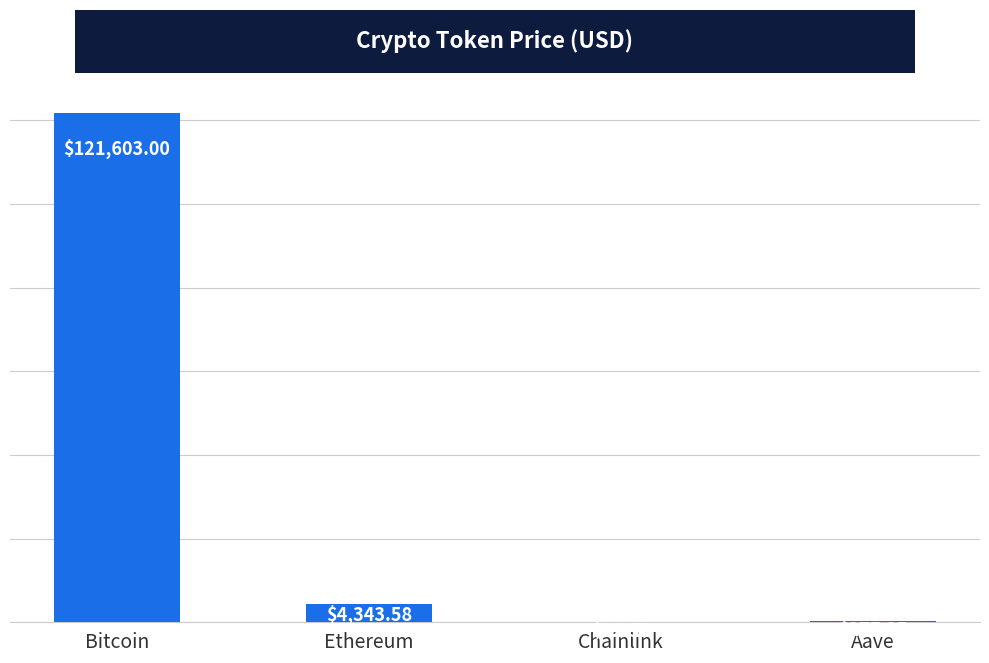

At which category does the chart reach its peak across all series?

Bitcoin